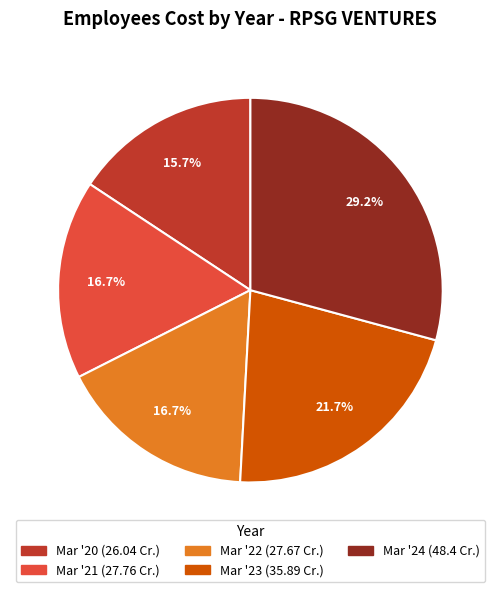

Which slice is the smallest?

Mar '20